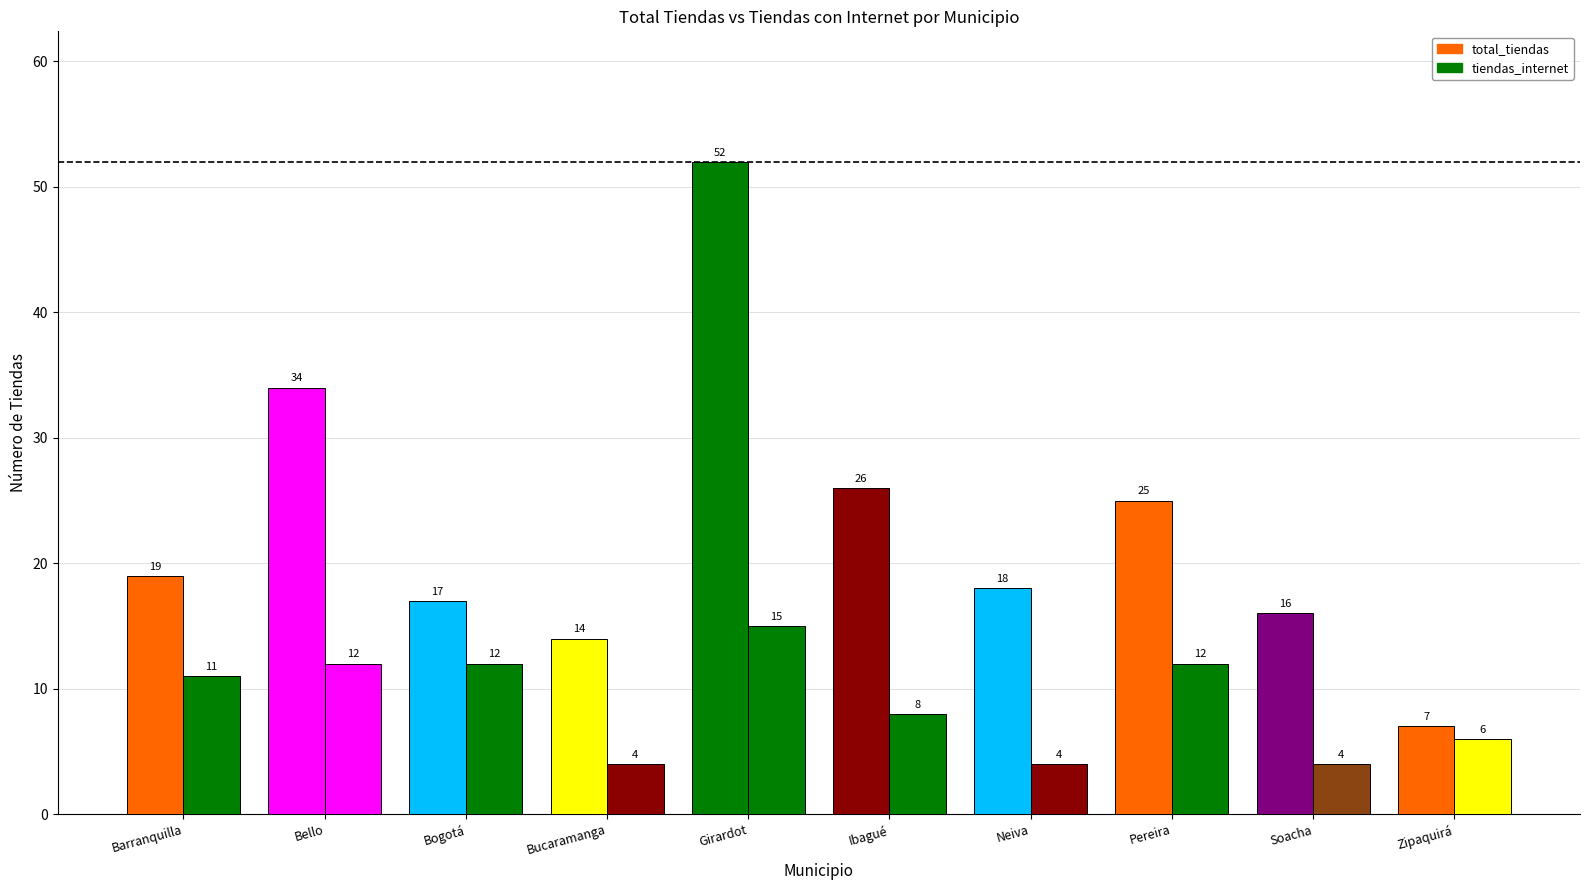

What is the total value across all series at Bello?

46